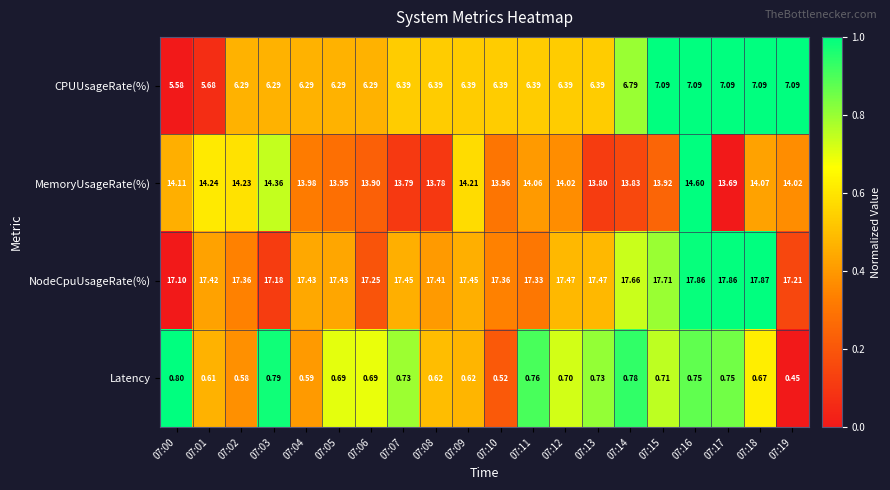

Count the number of categories in the chart.

20